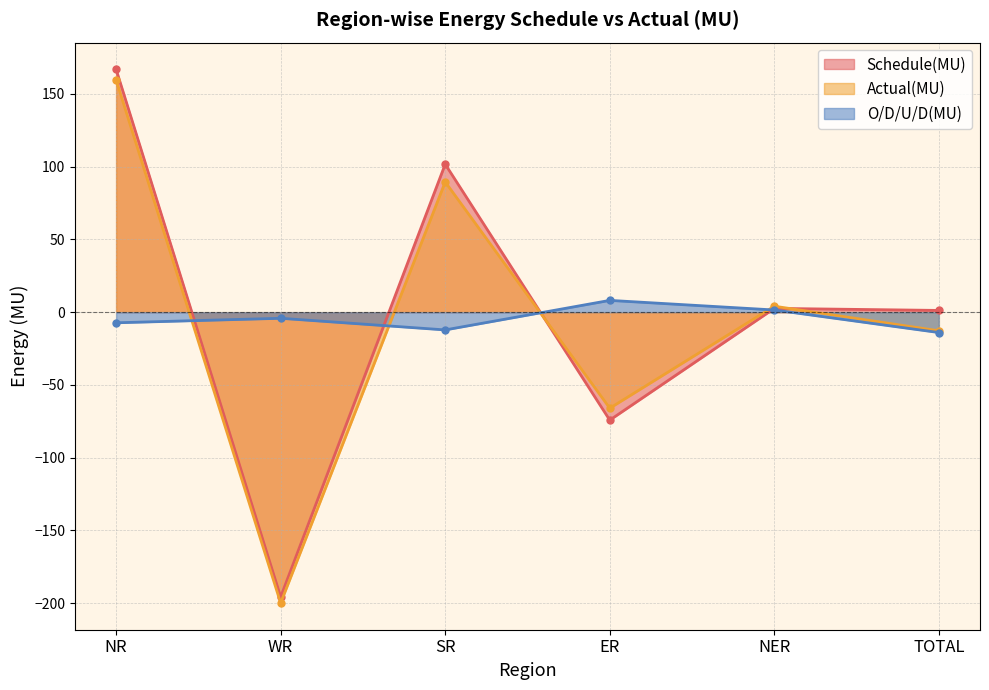

How many values in O/D/U/D(MU) are above zero?

2